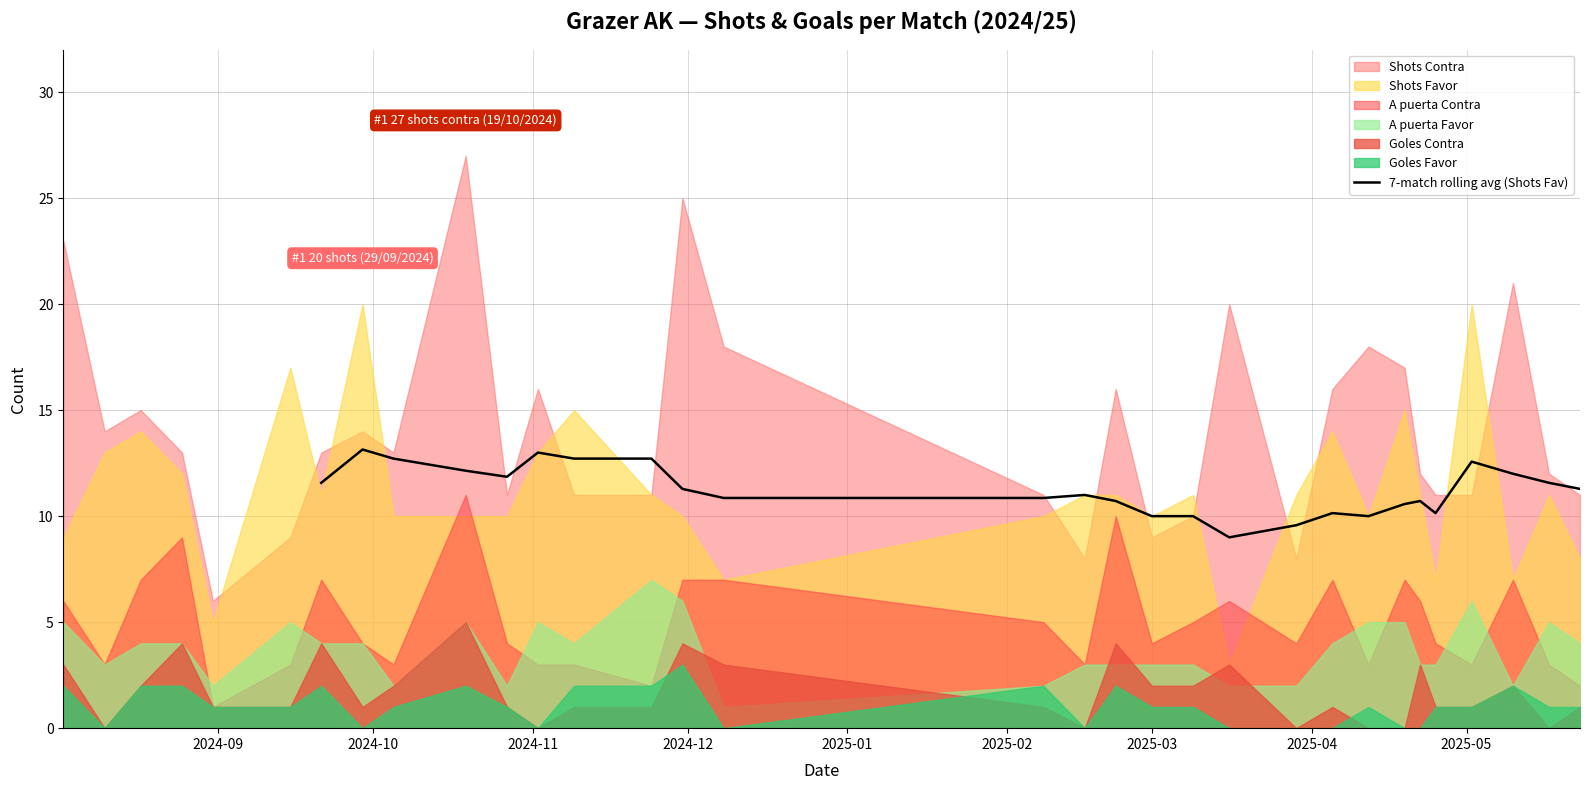

Does the chart display data point markers on the line(s)?

No